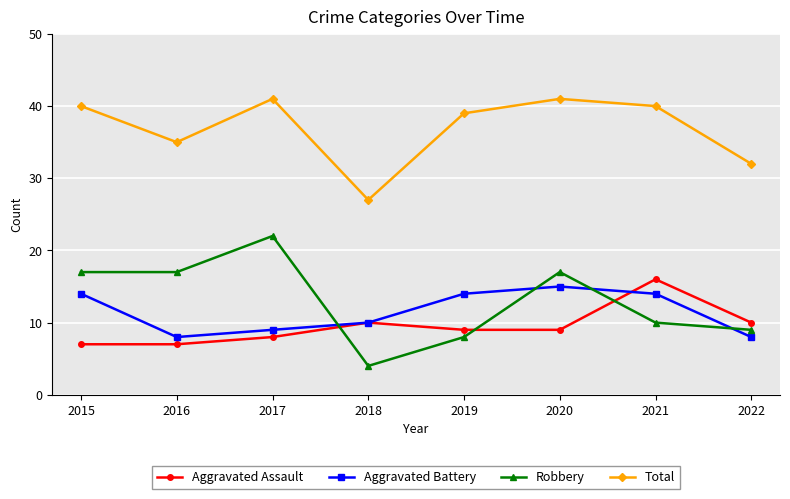

True or false: Total and Robbery cross at least once.

False